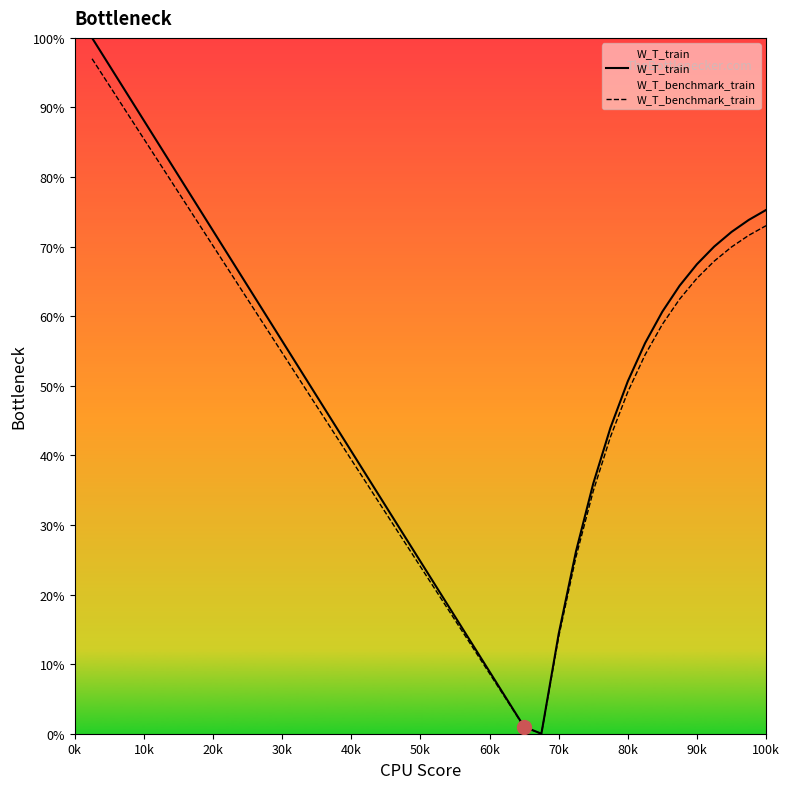

List the series in order of their overall mean, lowest first.

W_T_benchmark_train, W_T_train